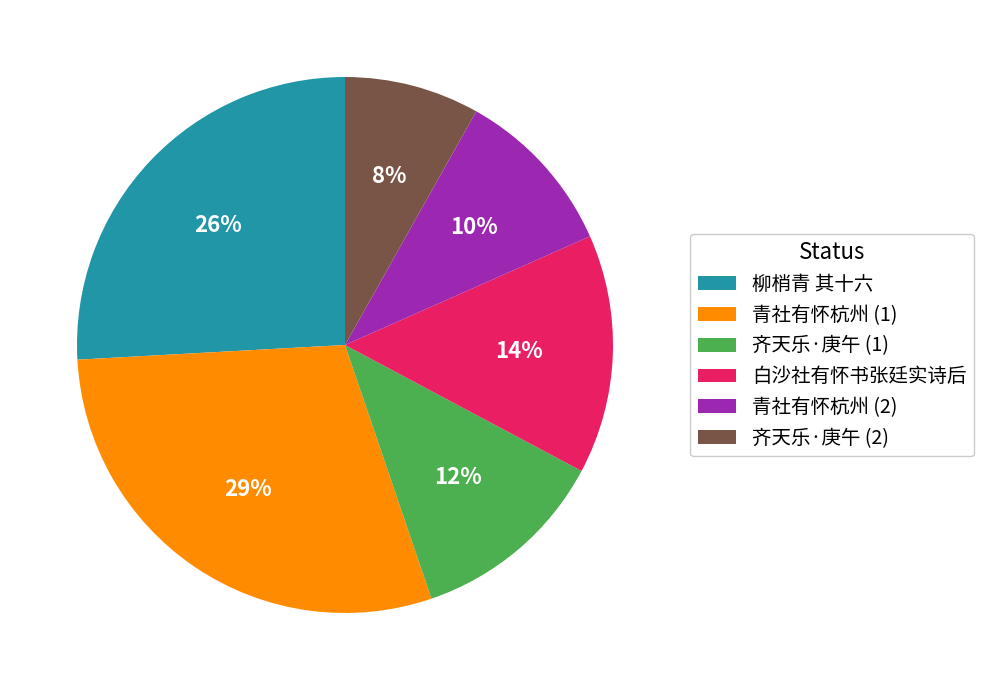

What percentage is the 齐天乐·庚午 (1) slice, to the nearest percent?

12%